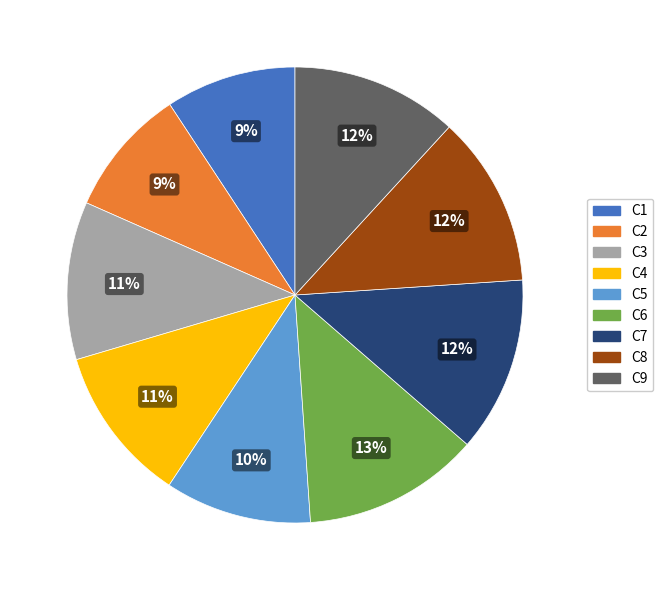

Do C1 and C2 together represent more than half of the pie?

No